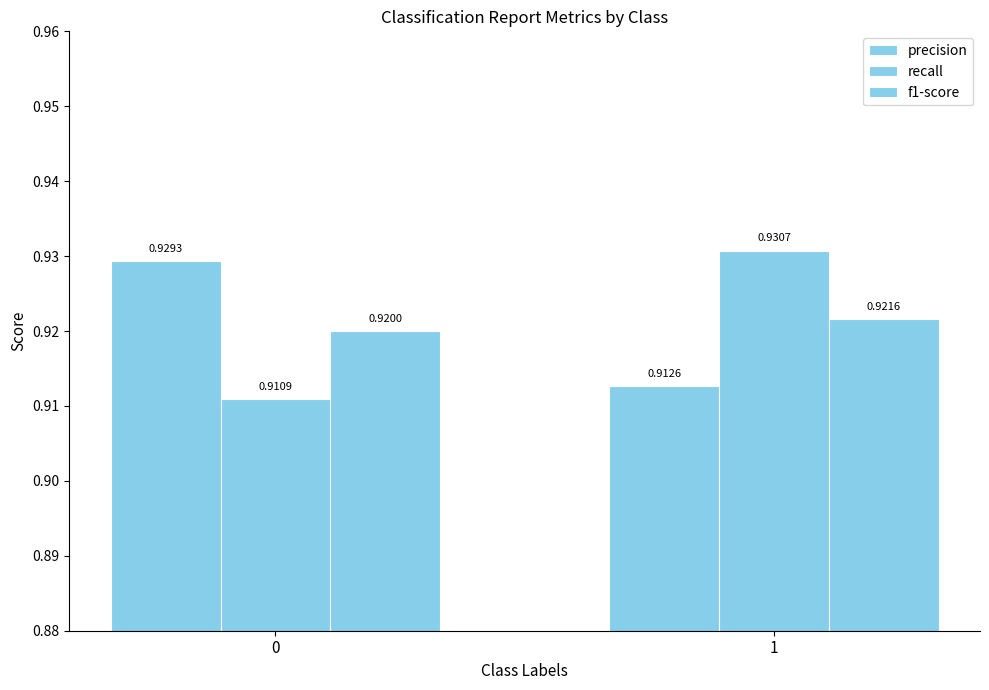

How many bars are there in total?

6